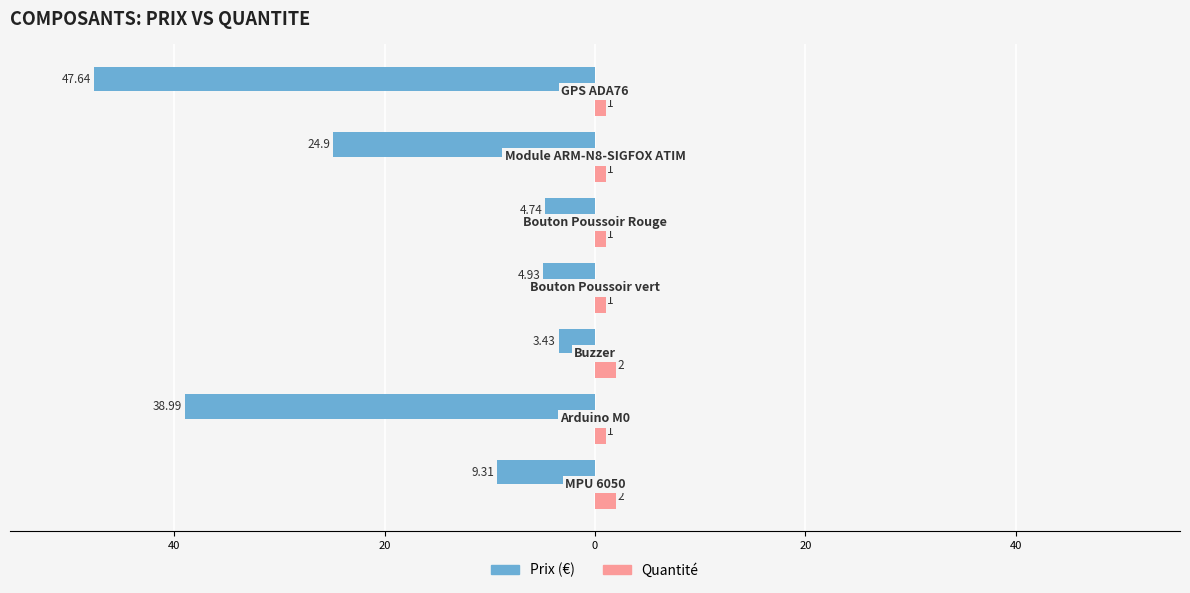

What is the difference between the maximum and minimum values in the Prix (€) series?

44.2